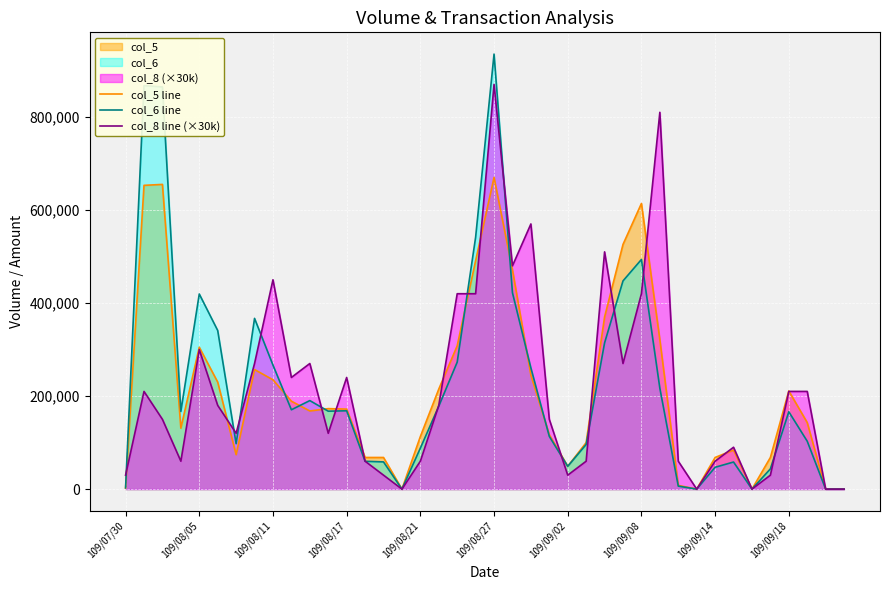

True or false: col_5 line and col_8 line (×30k) intersect in this chart.

True